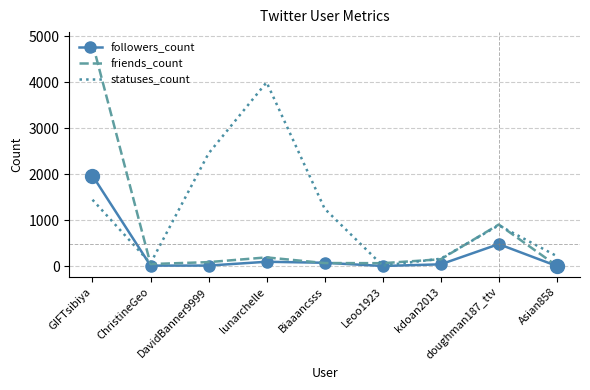

At which category is the sum across all series the highest?

GIFTsibiya